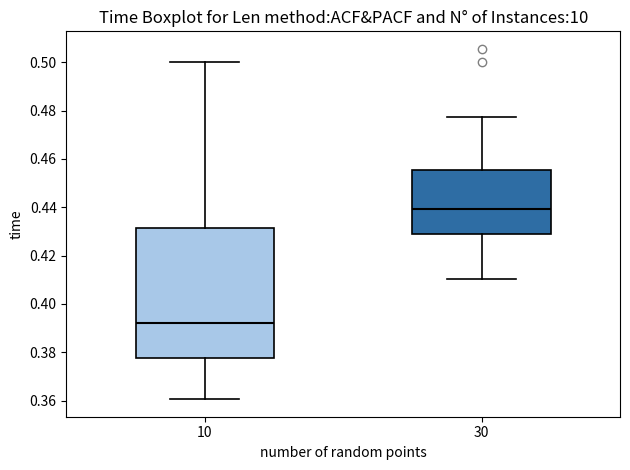

Reading left to right, transcribe this box plot: for each box, give where its median line is, the range the box spans, and where its two whiskers end, as read against the y-axis. The values are not printed on the chart, so give them approximately, as read against the axis.

10: median 0.392, box 0.378 to 0.432, whiskers 0.360 to 0.500
30: median 0.440, box 0.428 to 0.456, whiskers 0.410 to 0.478